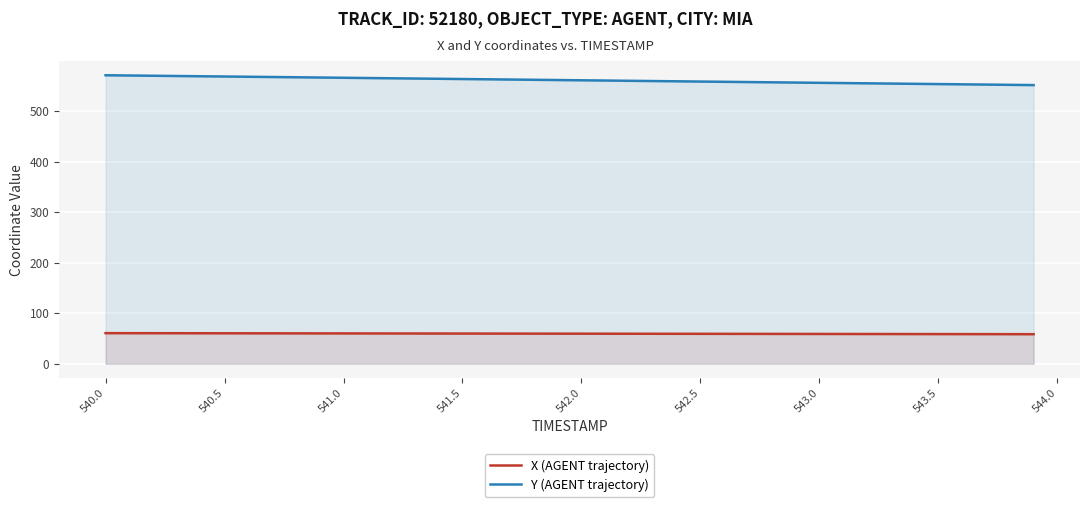

Does the chart display data point markers on the line(s)?

No